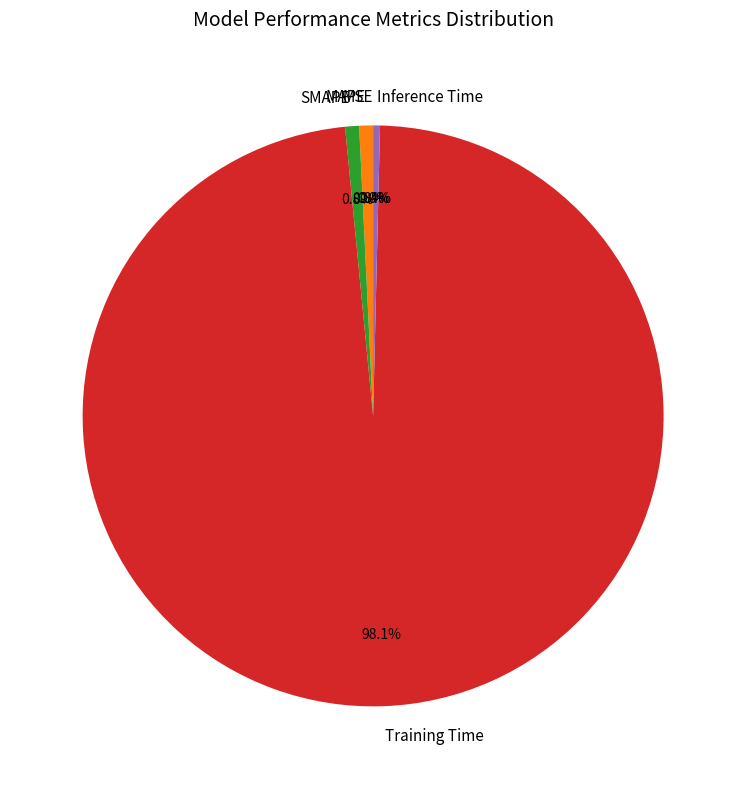

Is the sum of Inference Time and MAPE greater than half?

No